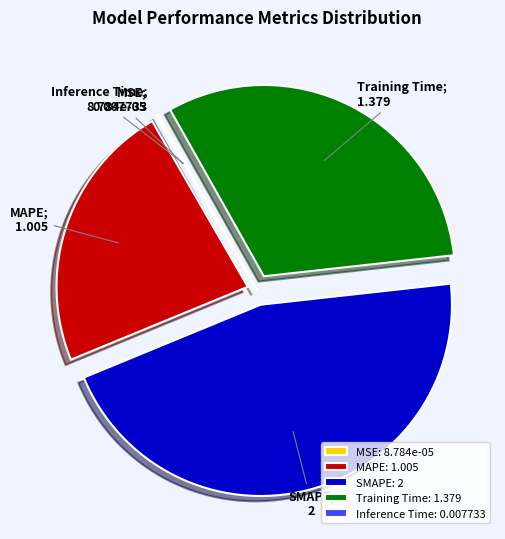

Is there any slice that represents more than half of the pie?

No